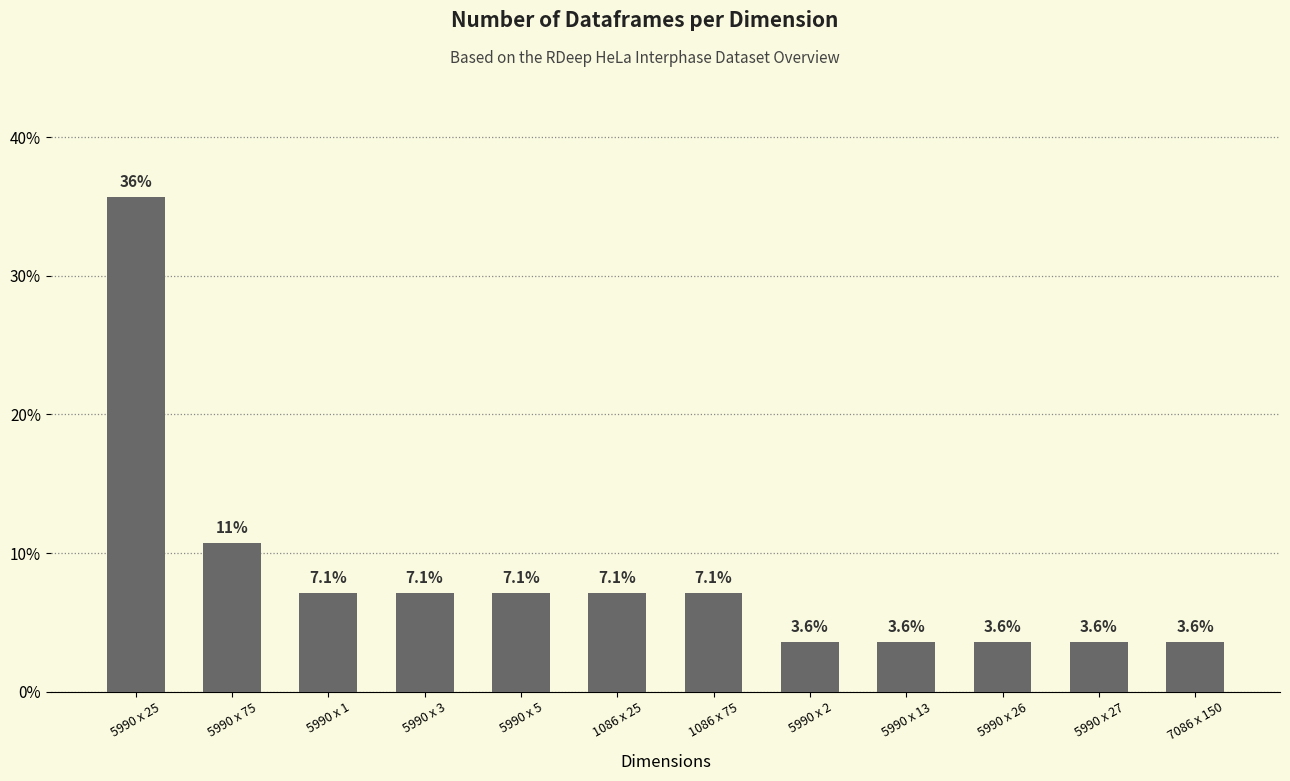

What is the smallest value displayed?

3.6